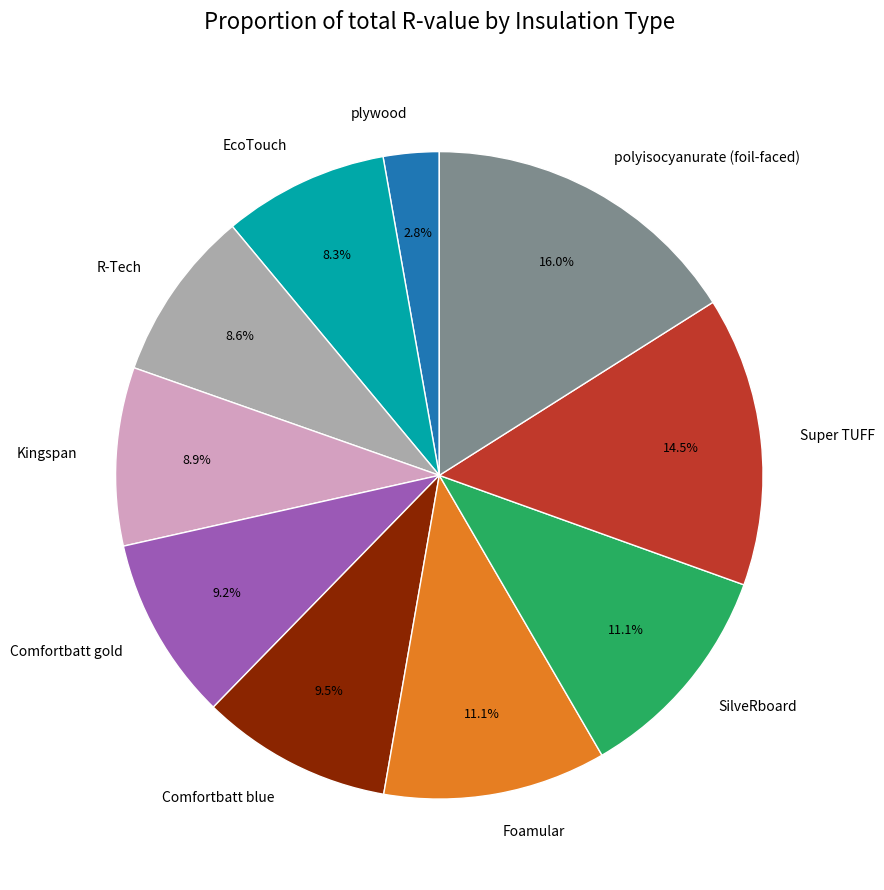

Do Comfortbatt gold and Foamular together represent more than half of the pie?

No